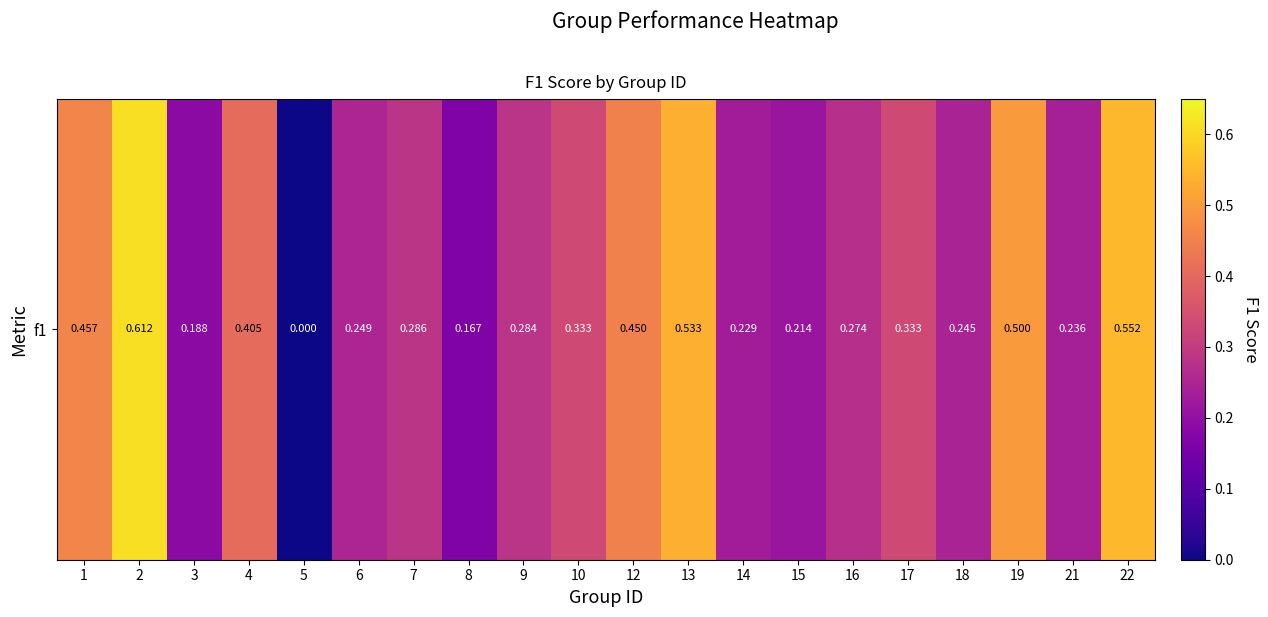

True or false: the data shows 0.2 at 8.

True